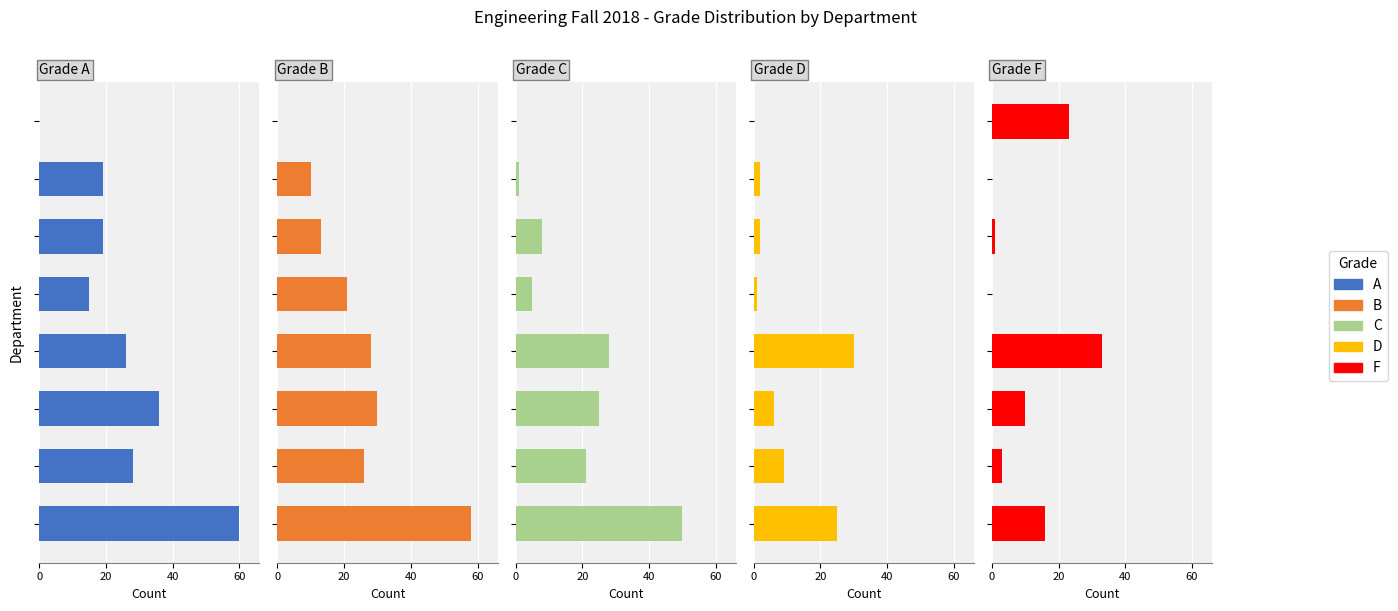

Between 0 and 80, which series saw the biggest shift?

A